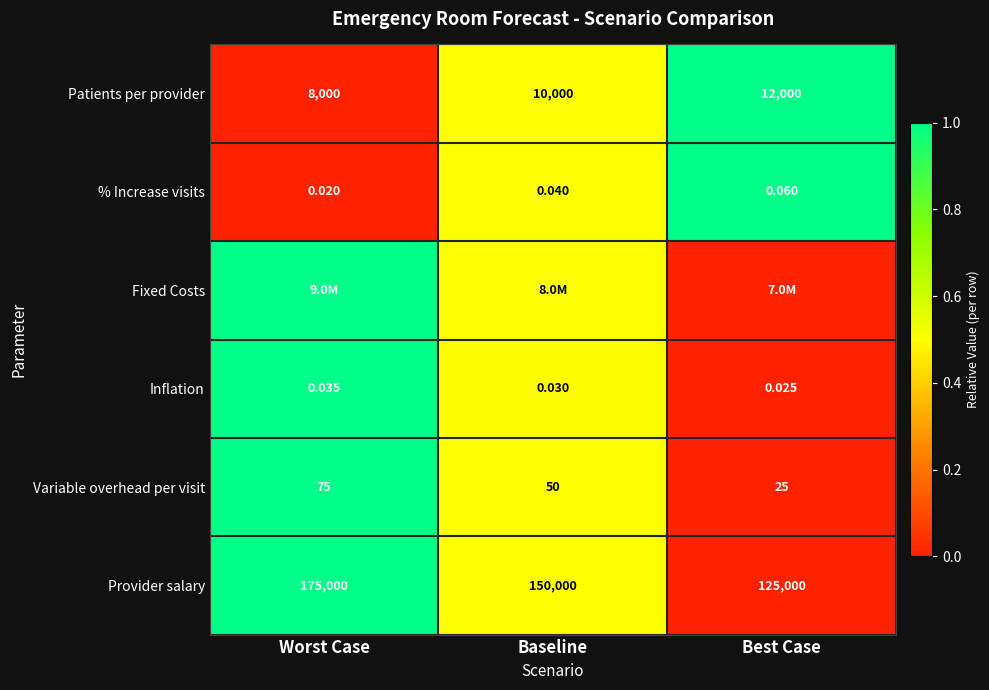

List the labels in order of Provider salary value, largest first.

Worst Case, Baseline, Best Case